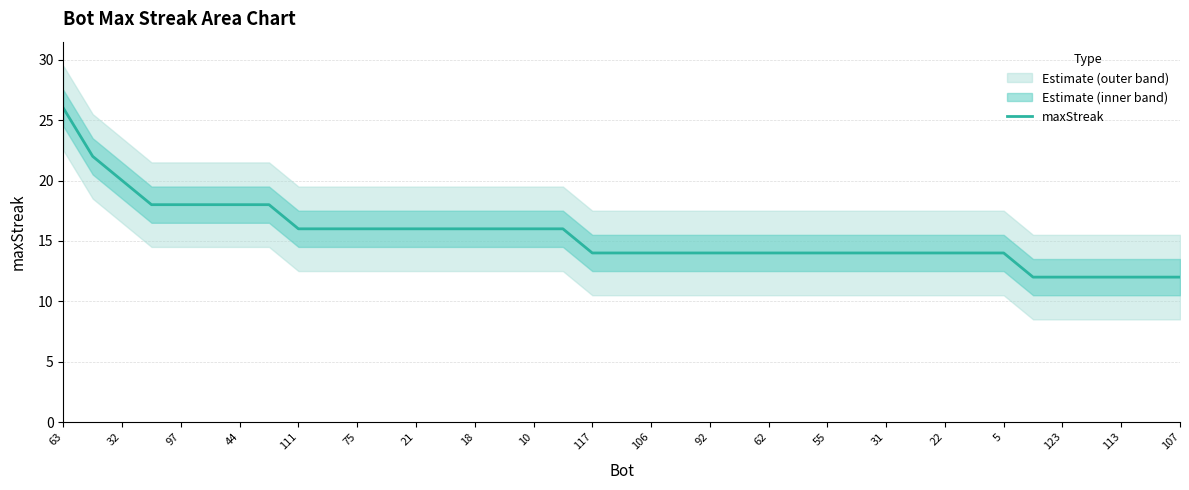

Count the values in the range 14 to 16.

25